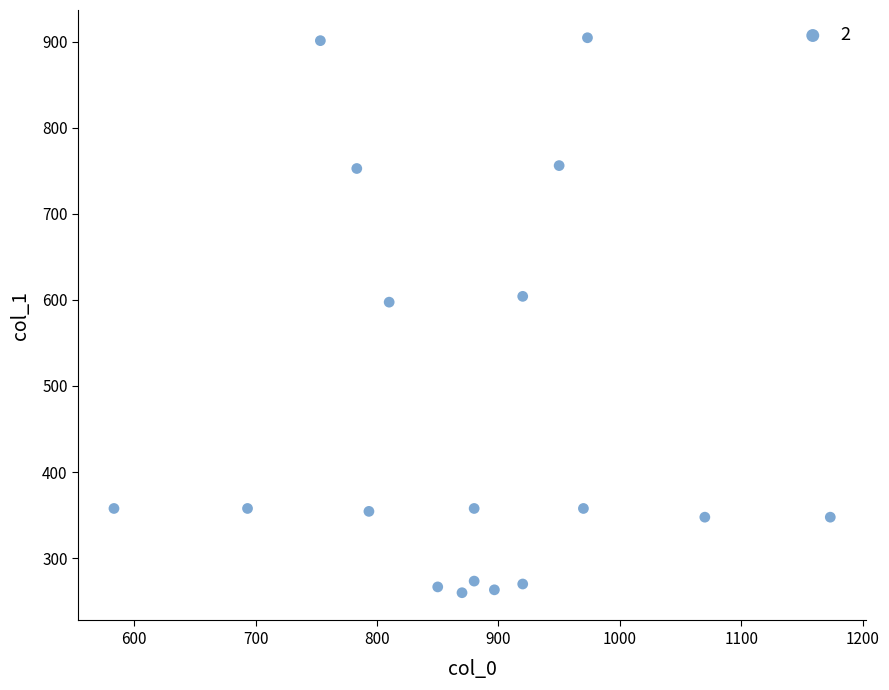

What is the range of Y values (max minus min)?

644.6